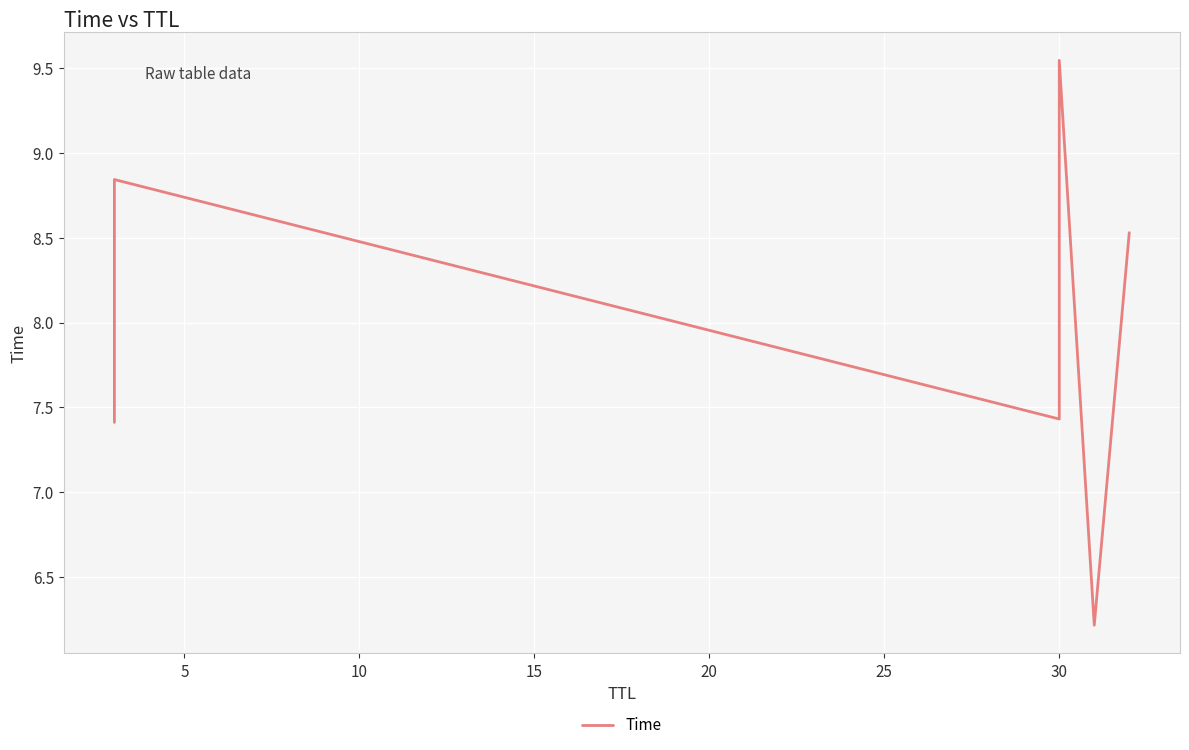

Between 5 and 15, which is larger?

15